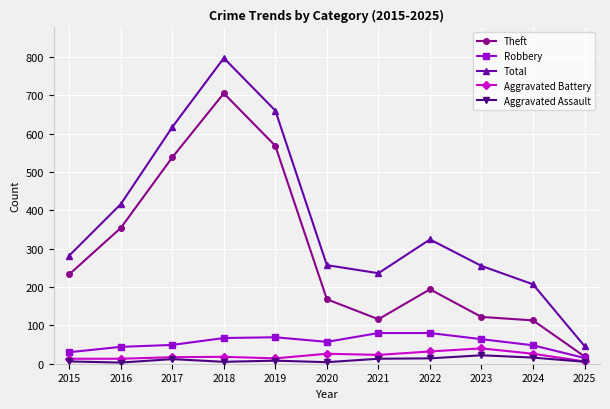

True or false: Robbery and Total intersect in this chart.

False